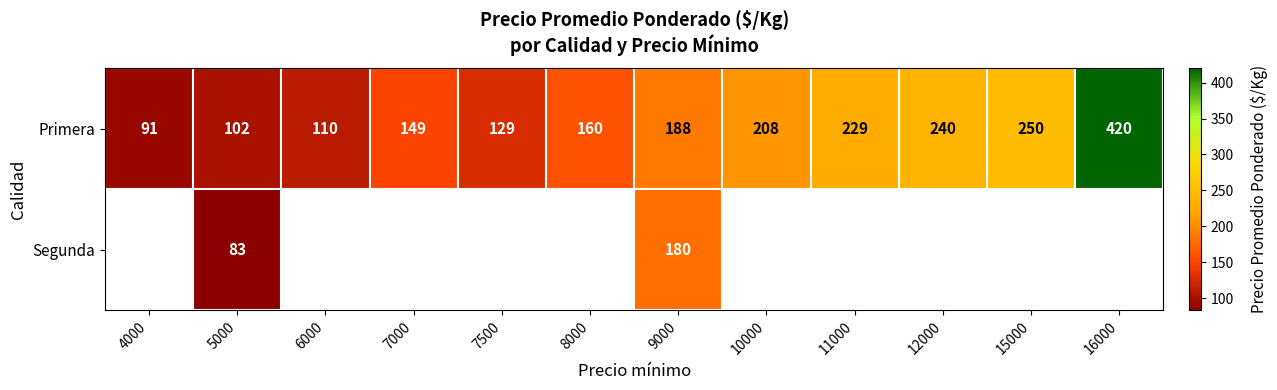

Rank the categories by Primera value from highest to lowest.

16000, 15000, 12000, 11000, 10000, 9000, 8000, 7000, 7500, 6000, 5000, 4000